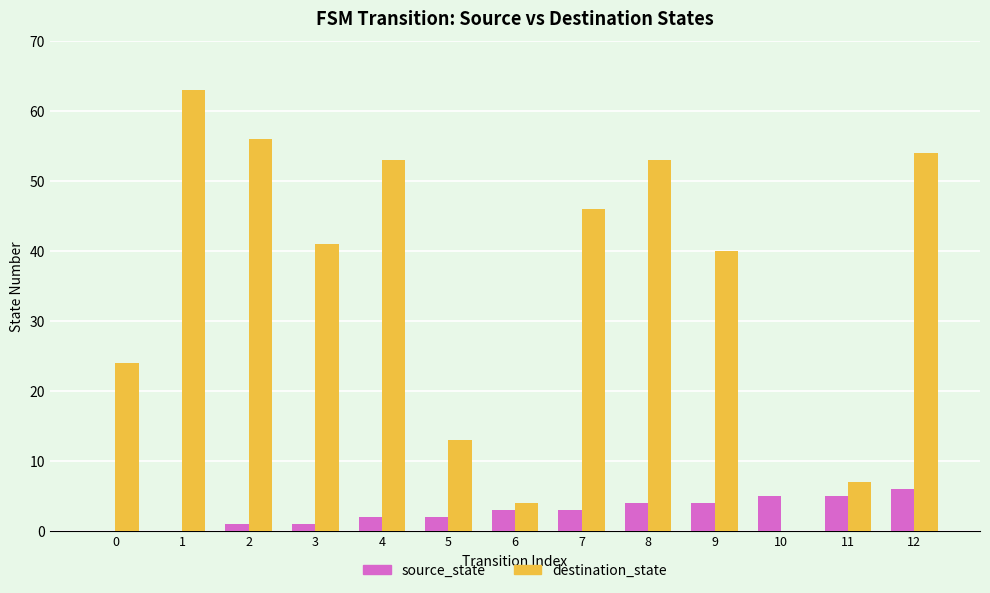

What is the sum of all source_state values?

36